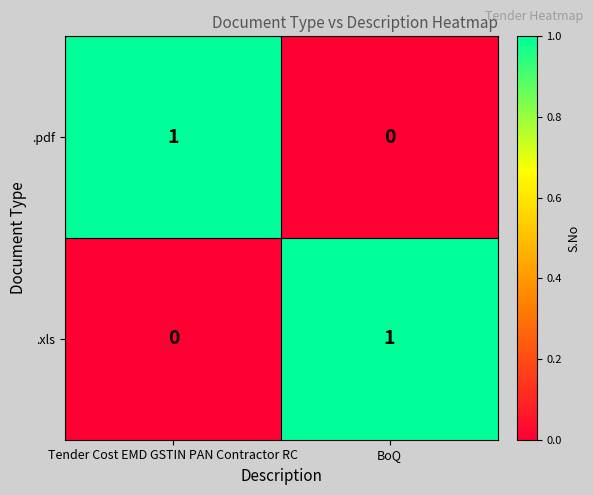

The .xls series shows 0 at Tender Cost EMD GSTIN PAN Contractor RC. True or false?

True